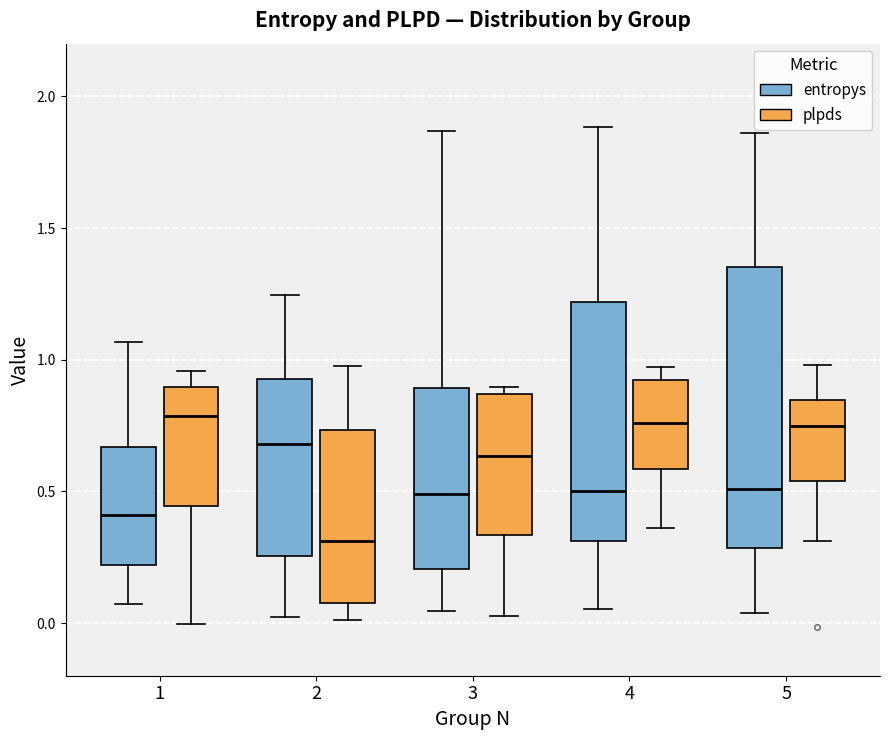

Which box's median line is the lowest?

2 (plpds)